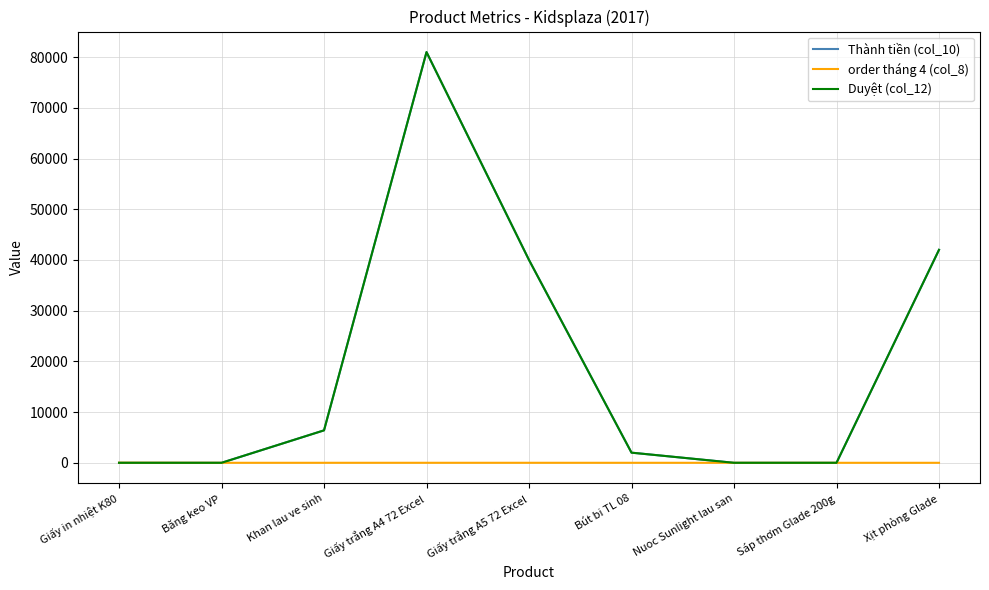

Reading left to right, what are all the values shown in this chart?

Thành tiền (col_10): Giấy in nhiệt K80=0	Băng keo VP=0	Khan lau ve sinh=6400	Giấy trắng A4 72 Excel=81000	Giấy trắng A5 72 Excel=40000	Bút bi TL 08=2000	Nuoc Sunlight lau san=0	Sáp thơm Glade 200g=0	Xịt phòng Glade=42000
order tháng 4 (col_8): Giấy in nhiệt K80=25	Băng keo VP=1	Khan lau ve sinh=3	Giấy trắng A4 72 Excel=4	Giấy trắng A5 72 Excel=4	Bút bi TL 08=2	Nuoc Sunlight lau san=2	Sáp thơm Glade 200g=1	Xịt phòng Glade=1
Duyệt (col_12): Giấy in nhiệt K80=0	Băng keo VP=0	Khan lau ve sinh=6400	Giấy trắng A4 72 Excel=81000	Giấy trắng A5 72 Excel=40000	Bút bi TL 08=2000	Nuoc Sunlight lau san=0	Sáp thơm Glade 200g=0	Xịt phòng Glade=42000